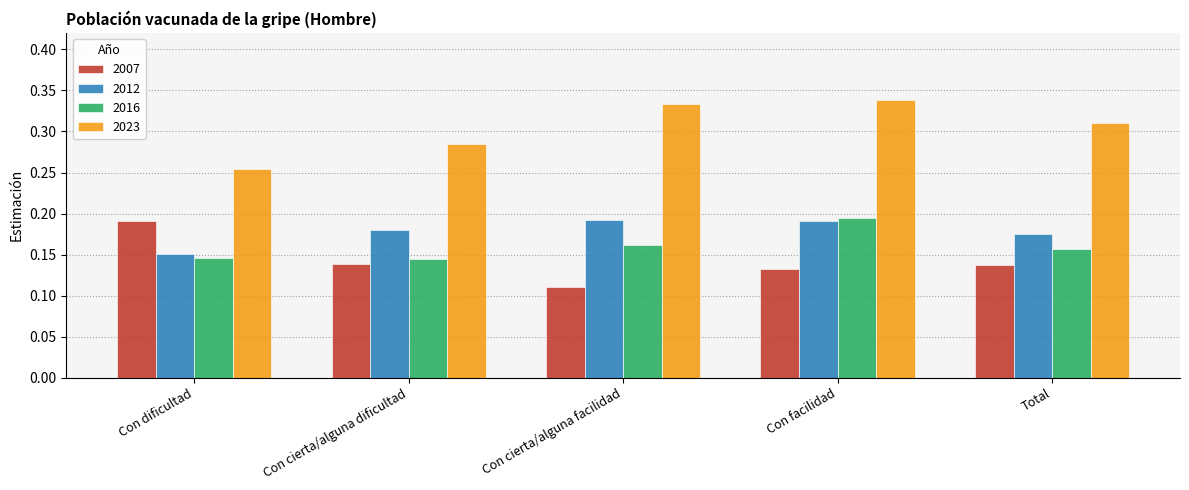

What is the sum of all 2007 values?

0.7